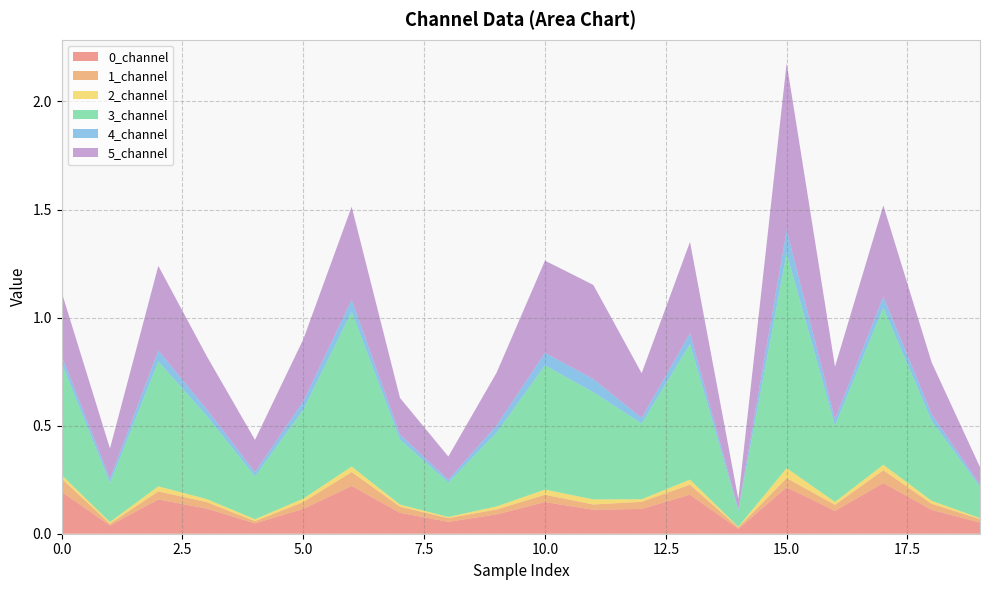

Is it true that 2_channel equals 0.0 at 2?

True